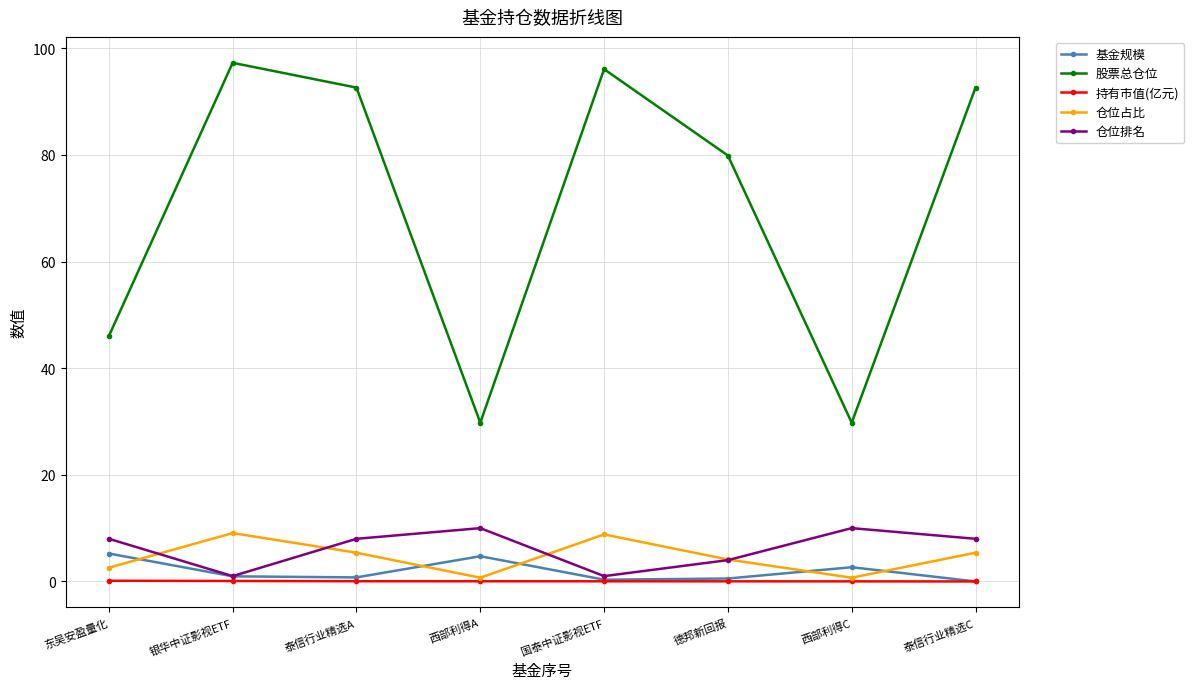

Is it true that 股票总仓位 equals 78.5 at 东吴安盈量化?

False